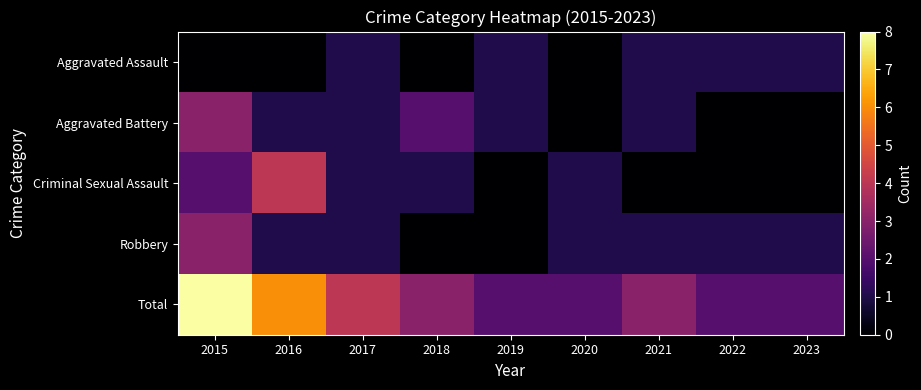

Which label corresponds to the smallest value in the chart?

2015